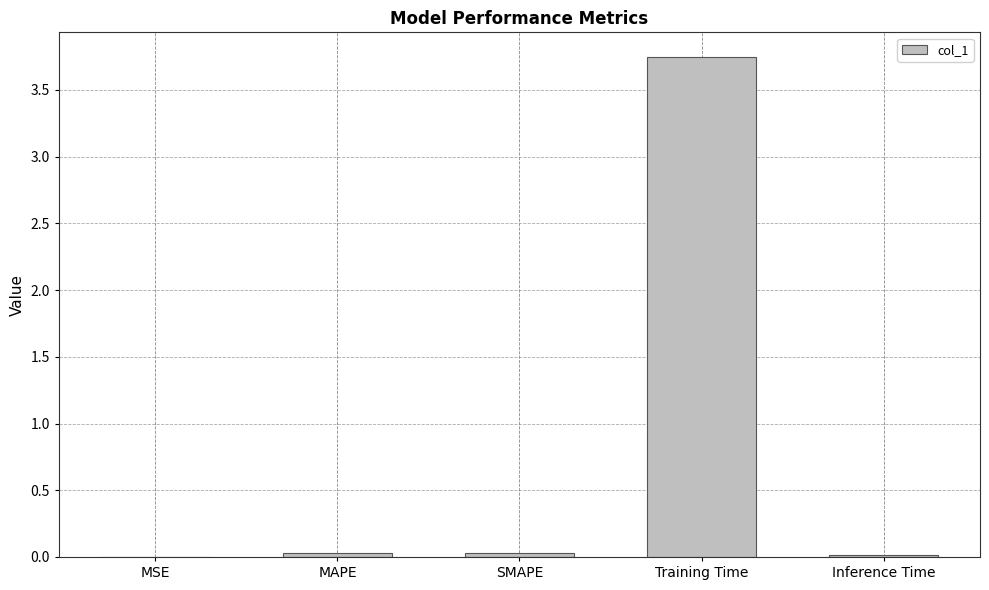

Which label corresponds to the largest value in the chart?

Training Time